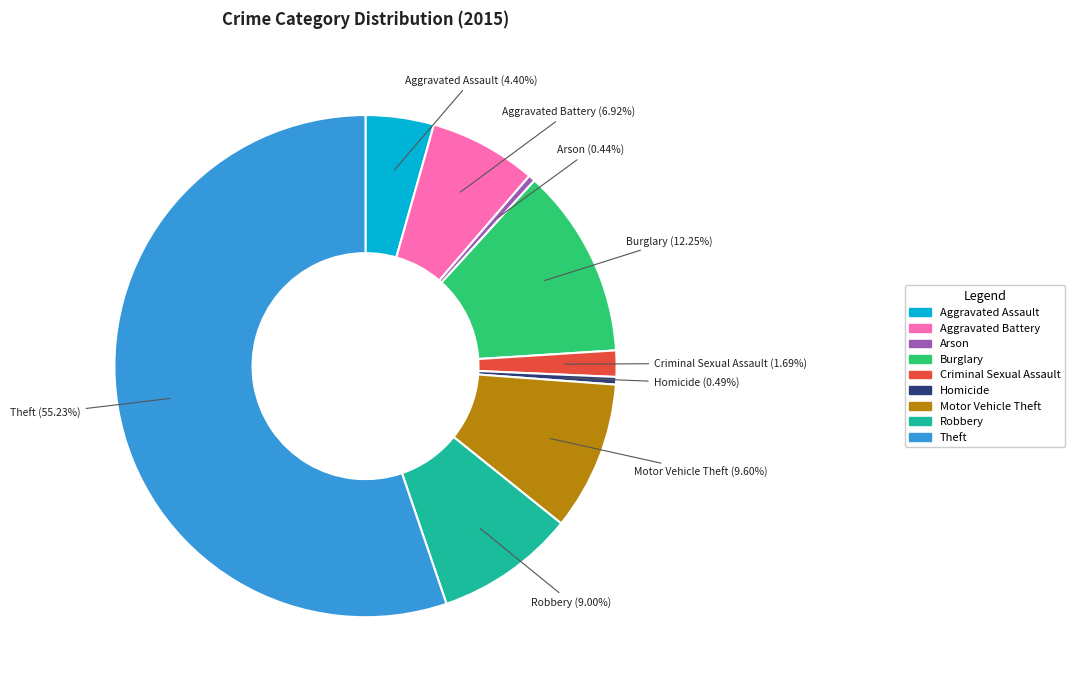

To the nearest percent, what portion does Robbery represent?

9%